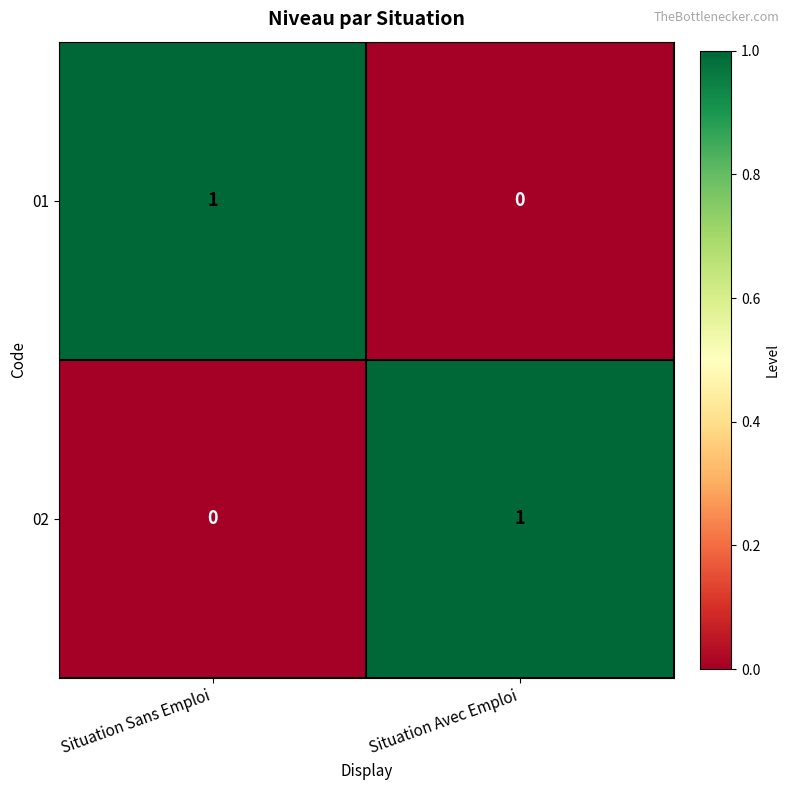

True or false: 02 has a value of 0 at Situation Avec Emploi.

False